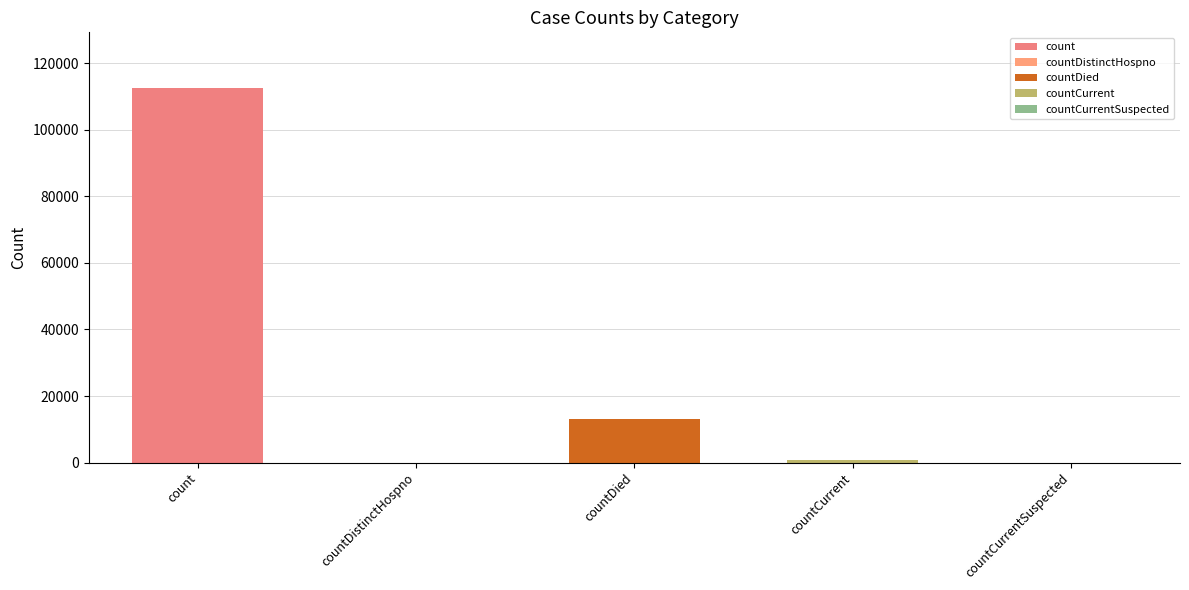

Which category has the highest value across all series?

count